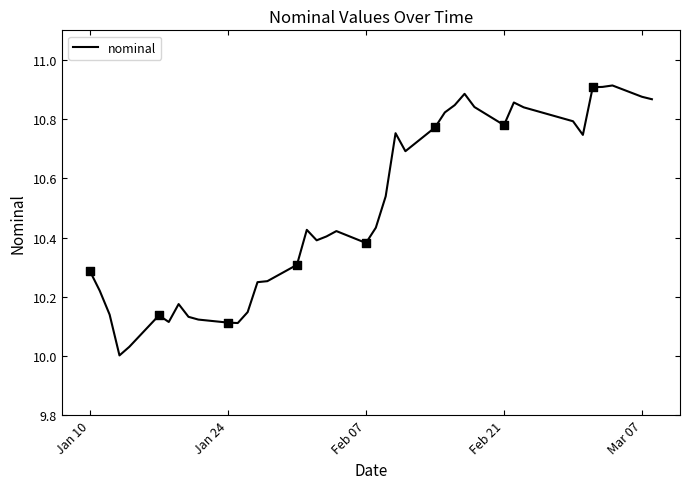

What is the difference between the maximum and minimum values?

0.9